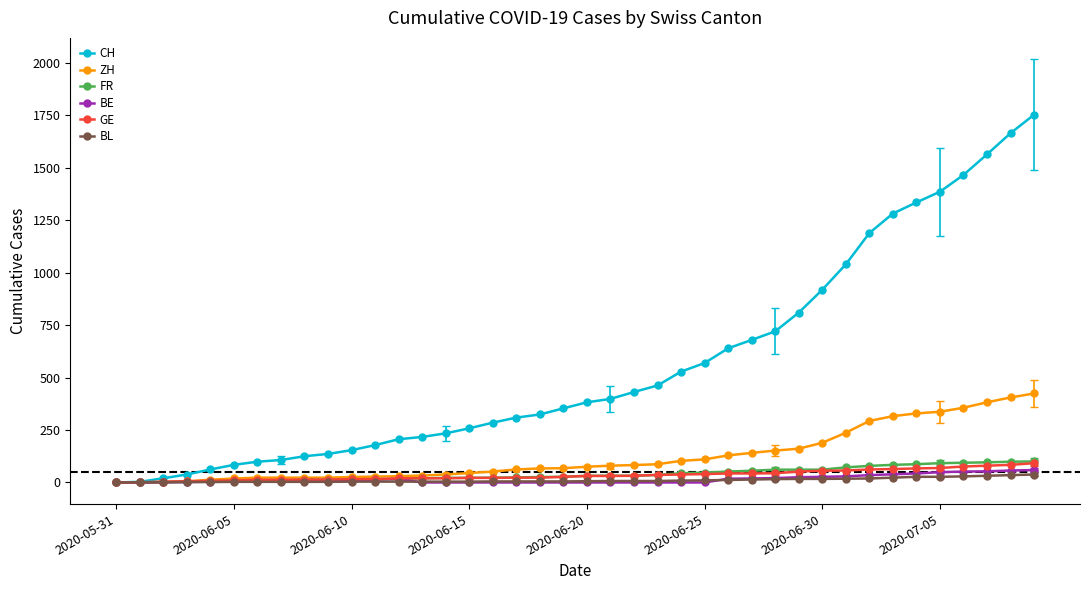

What is the maximum value shown in the chart?

1752